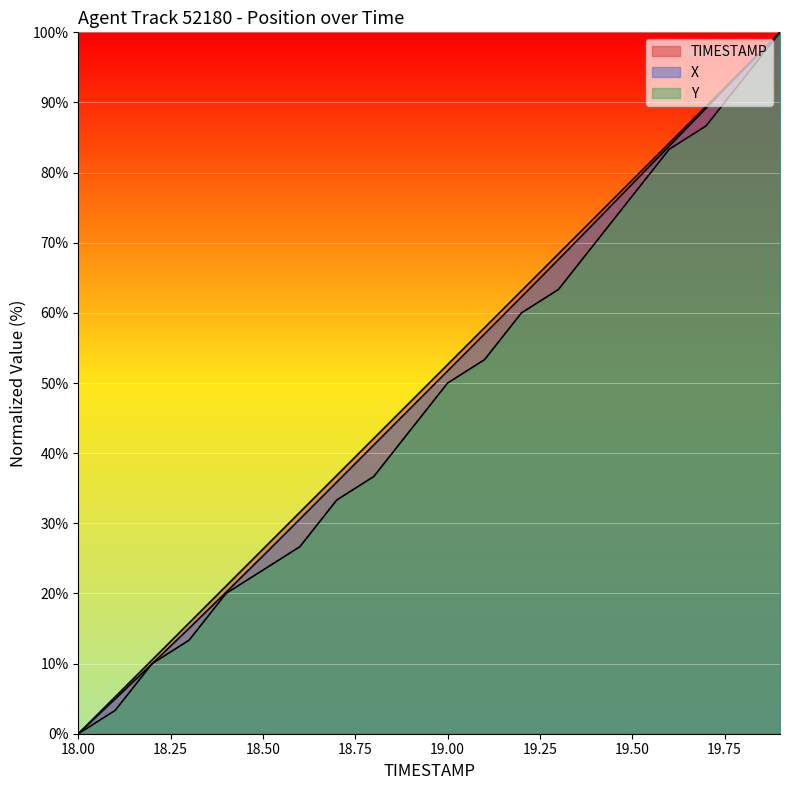

True or false: TIMESTAMP has more than 0 points higher than both neighbors.

False